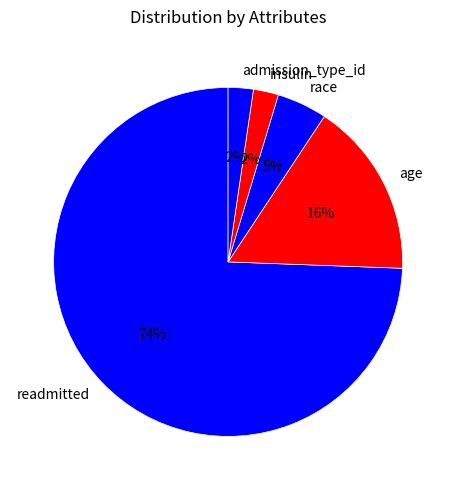

What percentage is the insulin slice, to the nearest percent?

2%